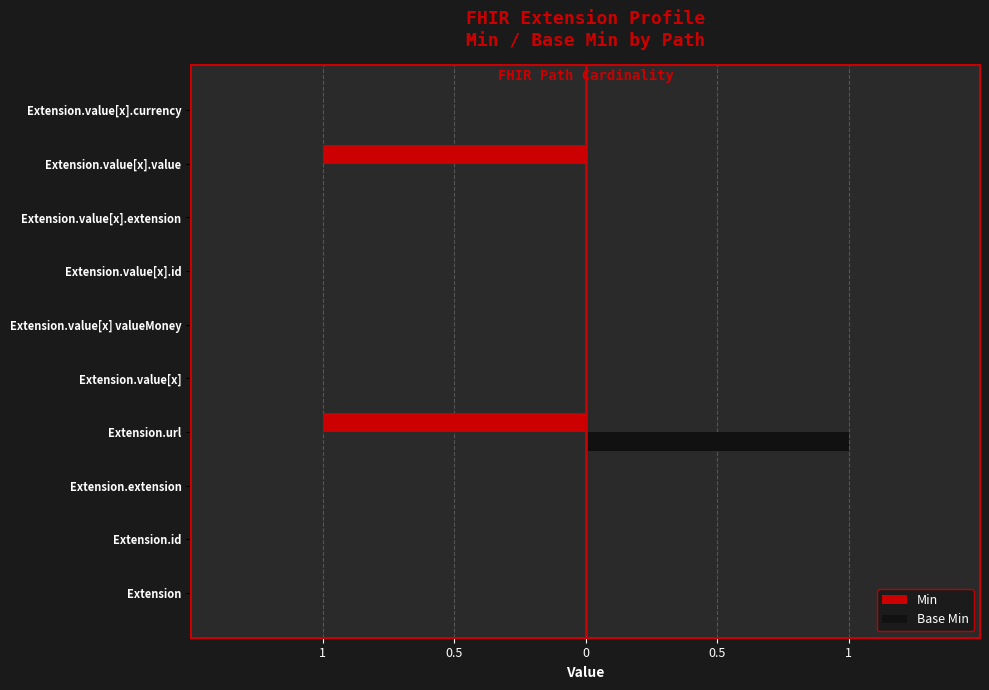

What are all the series names shown in the legend?

Min, Base Min